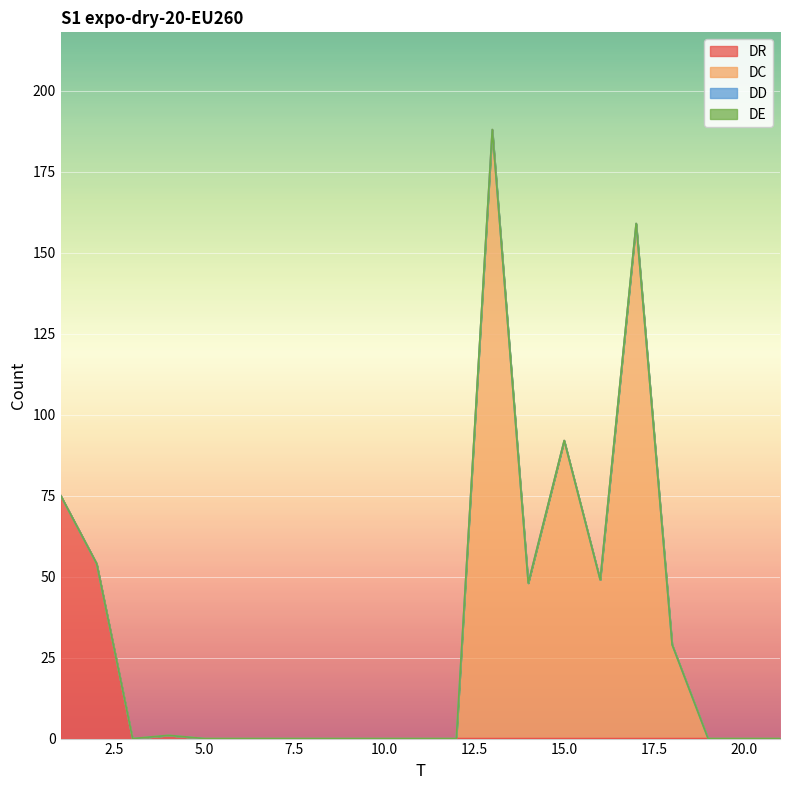

Is the value of DC at 11 greater than the value of DD at 18?

No